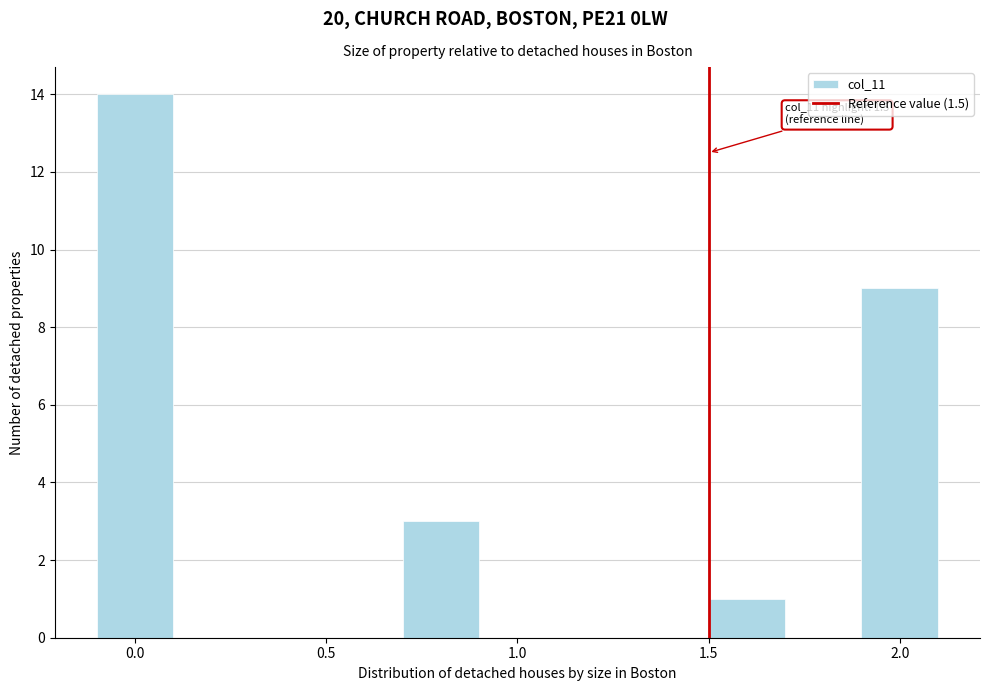

Over which range of the x-axis is the bar tallest?

-0.1 to 0.1